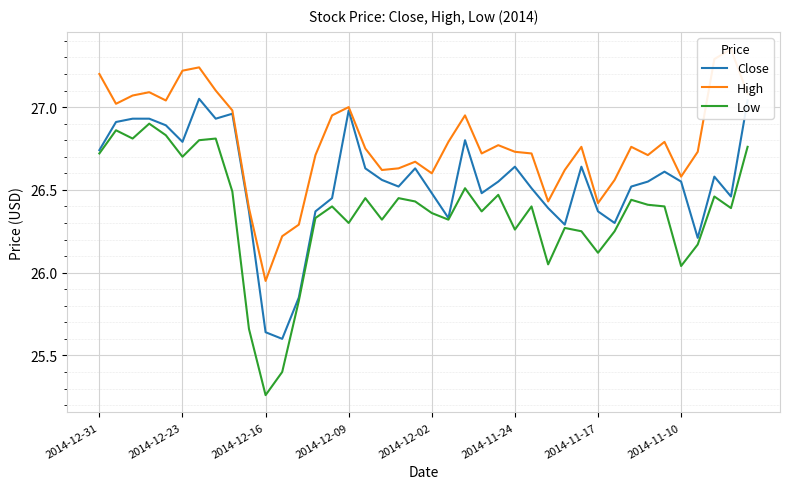

Where does the Low series first go above 26?

2014-12-31